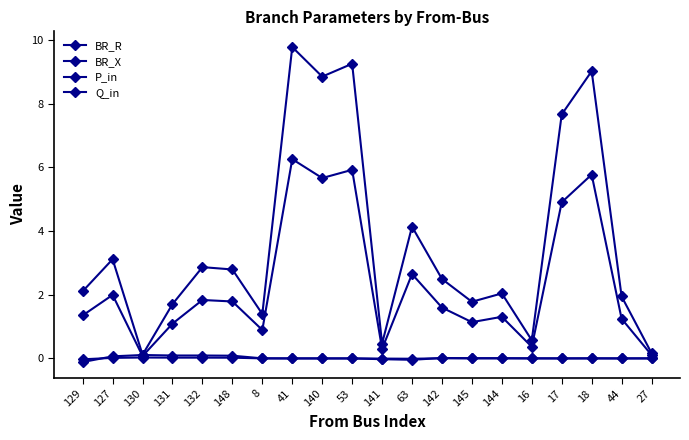

Count the number of data series in this chart.

4